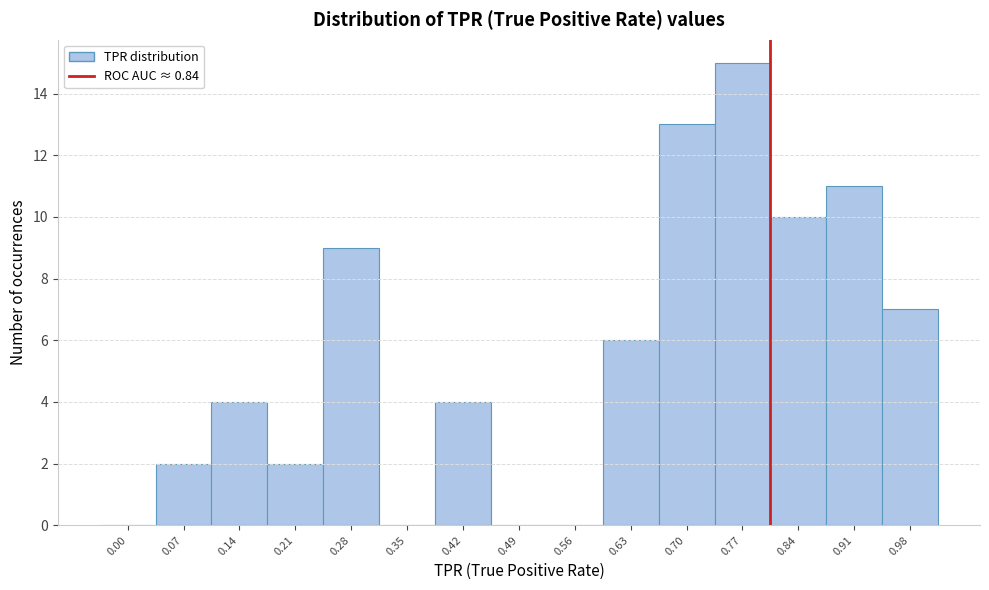

Reading left to right, transcribe all the data shown in this chart.

0.00=0	0.07=2	0.14=4	0.21=2	0.28=9	0.35=0	0.42=4	0.49=0	0.56=0	0.63=6	0.70=13	0.77=15	0.84=10	0.91=11	0.98=7